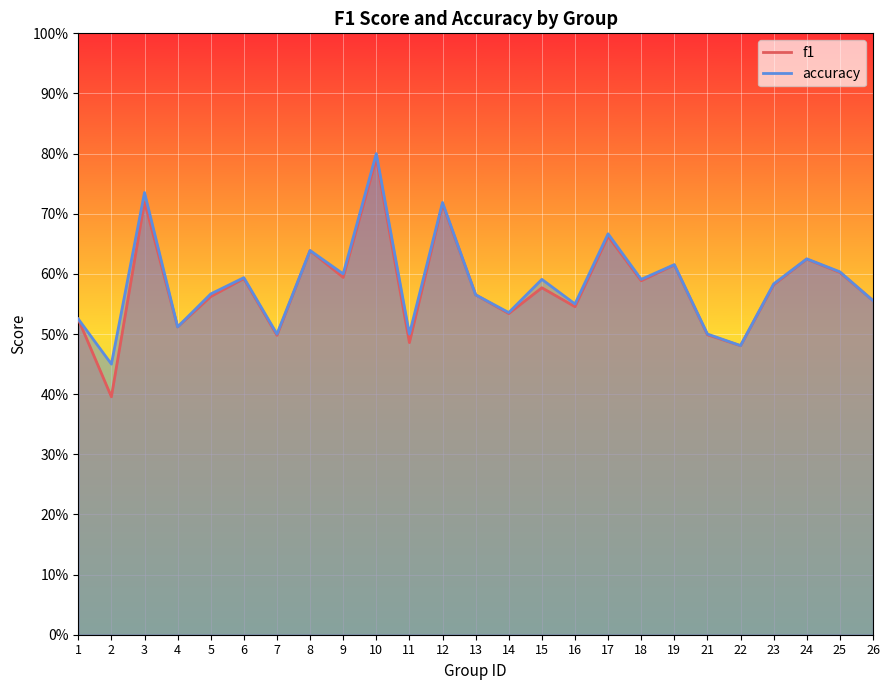

Reading left to right, list all the values displayed in this chart.

f1: 0.5	0.4	0.7	0.5	0.6	0.6	0.5	0.6	0.6	0.8	0.5	0.7	0.6	0.5	0.6	0.5	0.7	0.6	0.6	0.5	0.5	0.6	0.6	0.6	0.6
accuracy: 0.5	0.5	0.7	0.5	0.6	0.6	0.5	0.6	0.6	0.8	0.5	0.7	0.6	0.5	0.6	0.6	0.7	0.6	0.6	0.5	0.5	0.6	0.6	0.6	0.6